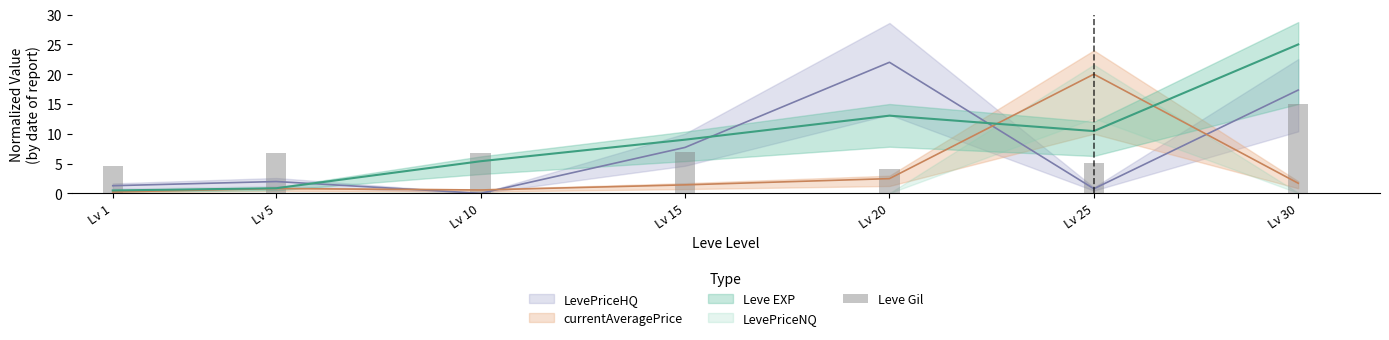

At which label is the value closest to 9?

Lv 15